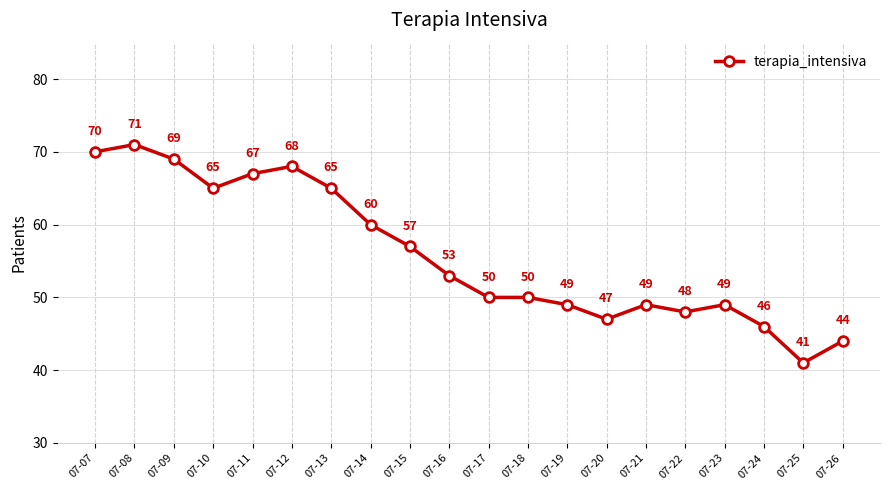

How many data points are less than 53?

10